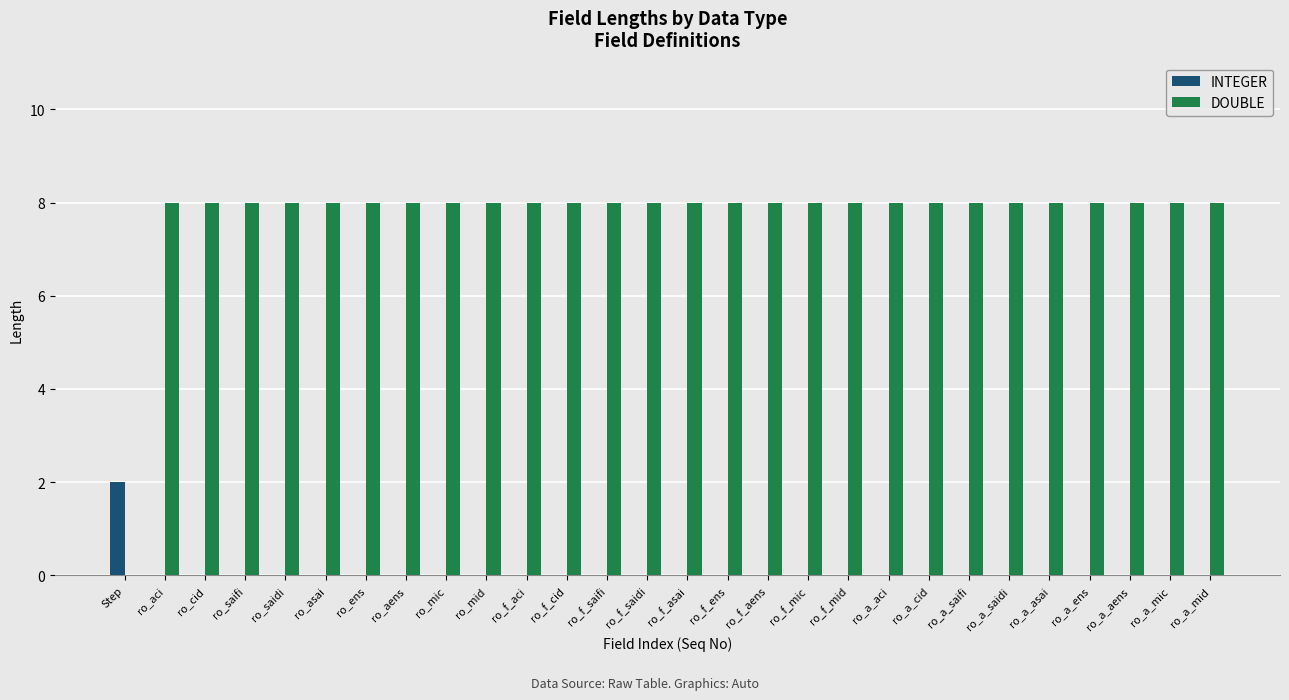

The INTEGER series shows 0 at ro_a_saifi. True or false?

True